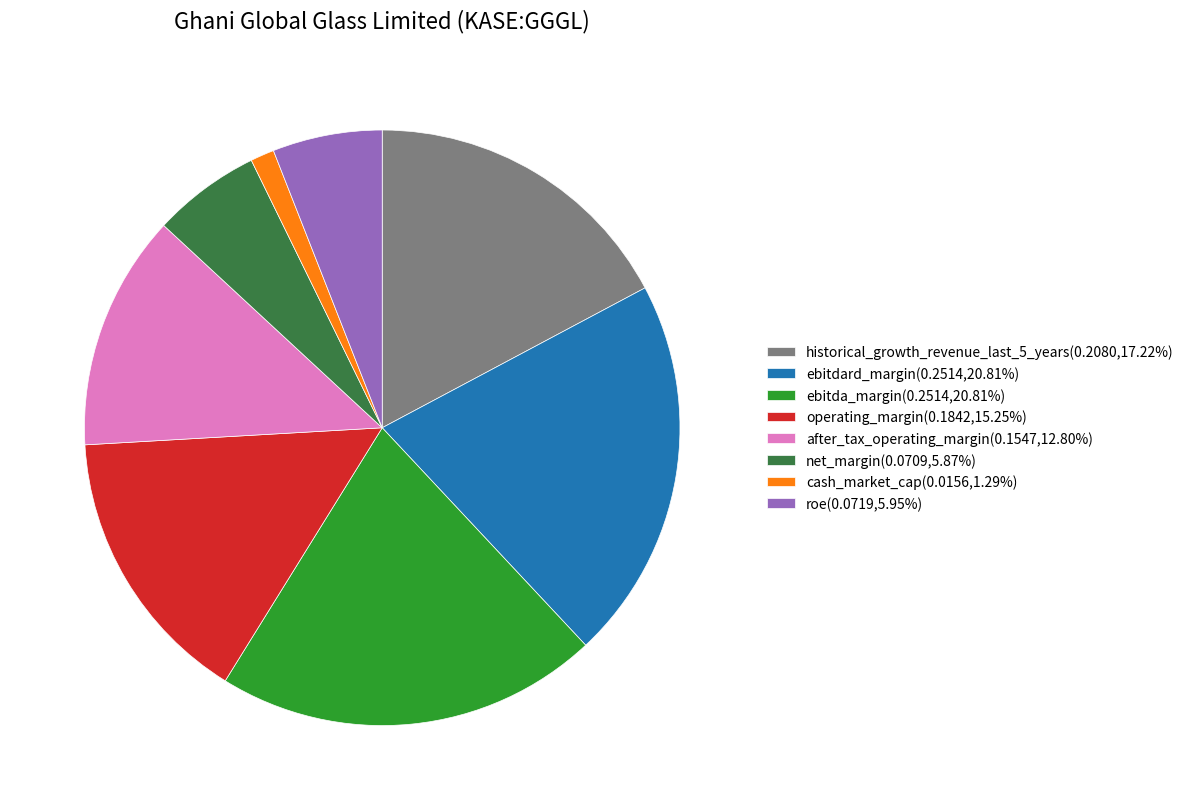

Combined, do ebitda_margin(0.2514,20.81%) and cash_market_cap(0.0156,1.29%) account for over 50%?

No